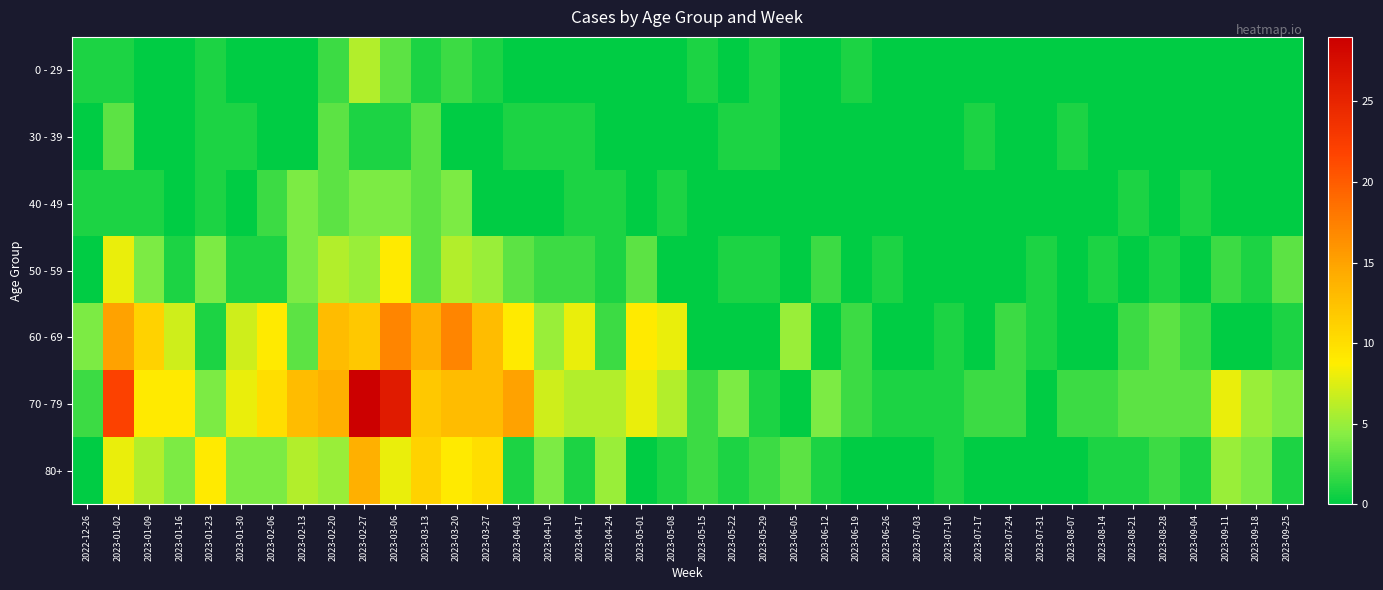

Which series has the largest total across all categories?

70 - 79